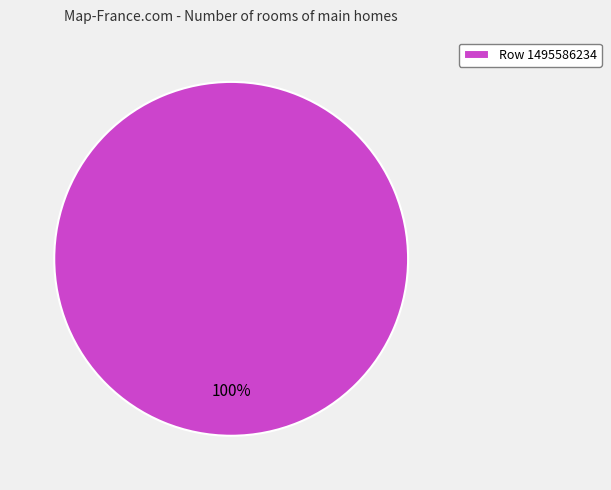

How many segments does this pie chart have?

1